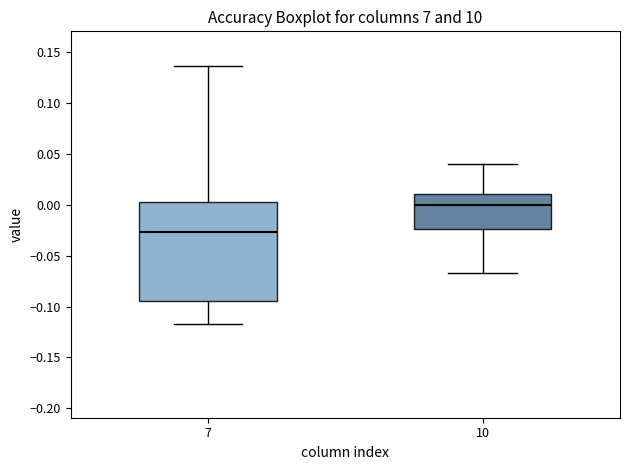

Reading left to right, read every box against the y-axis: the position of its median line, the range the box covers, and the ends of its whiskers. The values are not printed on the chart, so give them approximately, as read against the axis.

7: median -0.025, box -0.095 to 0.005, whiskers -0.115 to 0.135
10: median 0.000, box -0.025 to 0.010, whiskers -0.065 to 0.040